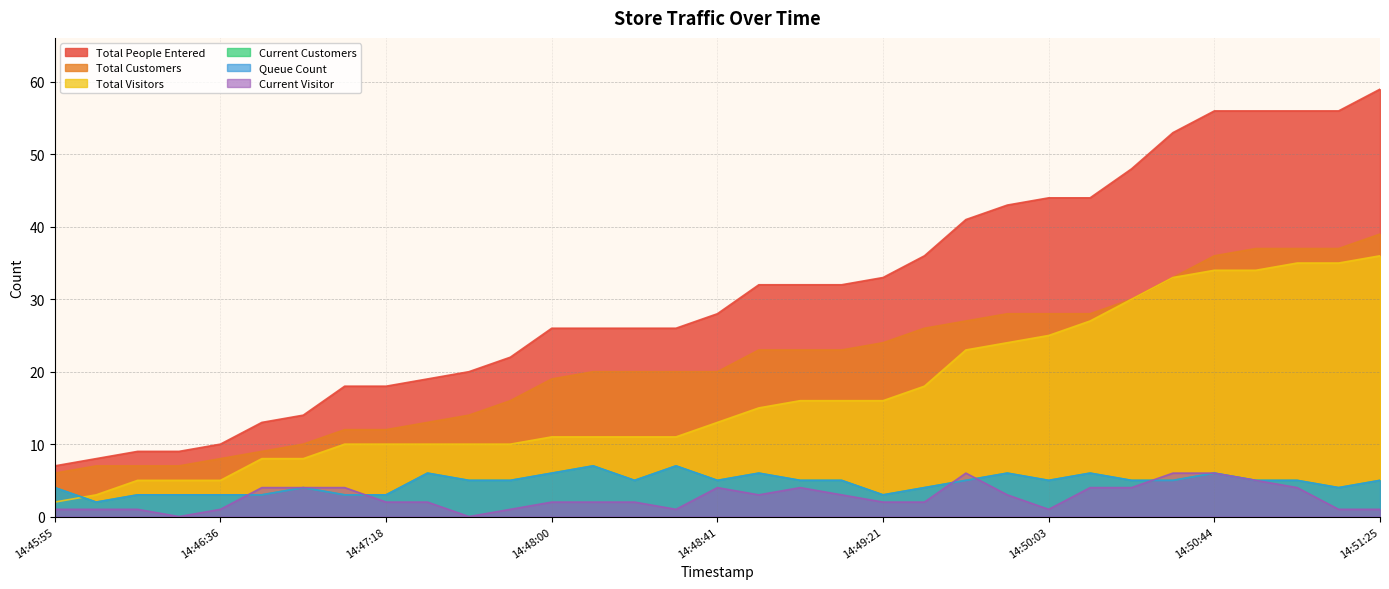

What is the difference between the Current Customers values at 14:48:00 and 14:46:05?

4